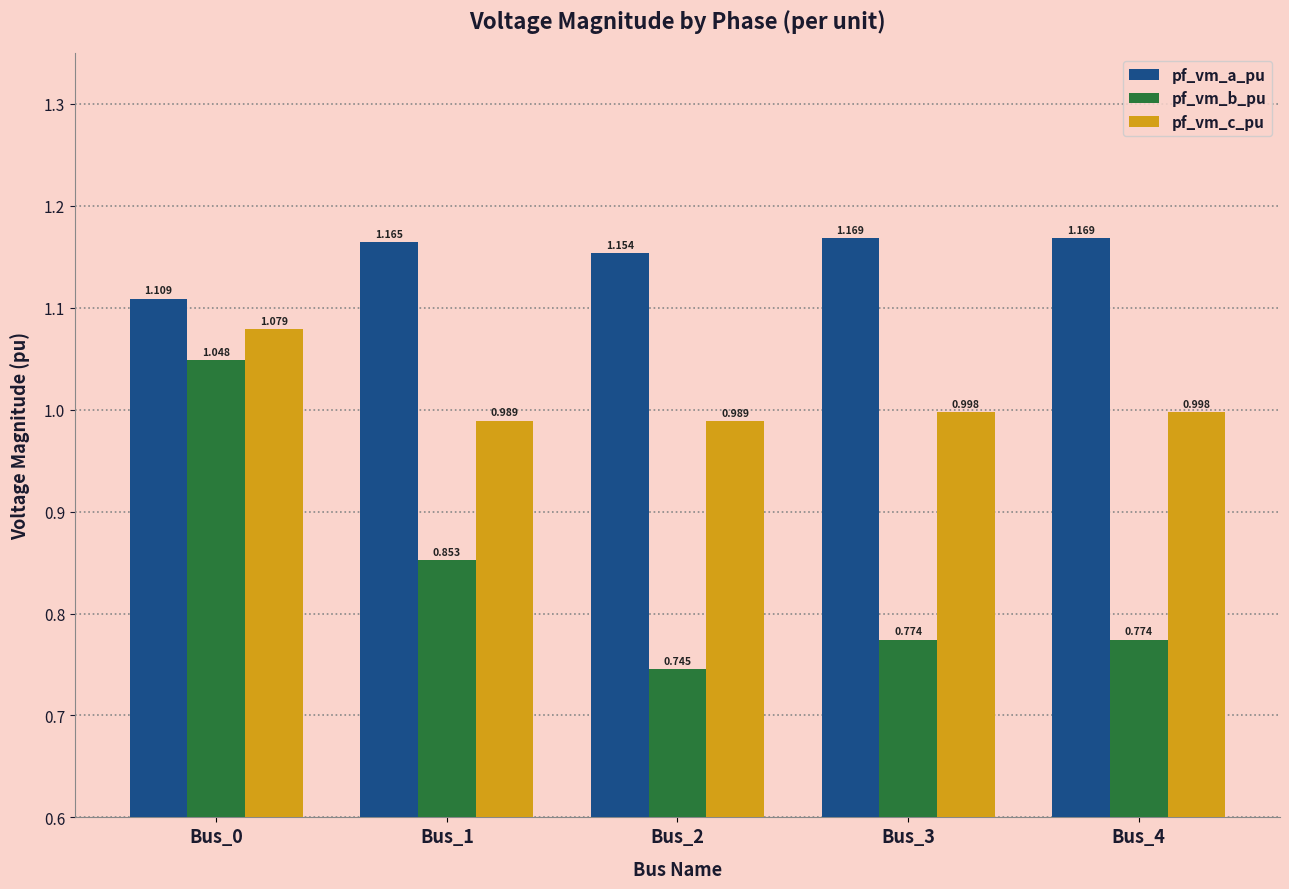

Rank the series by their maximum value, from lowest to highest.

pf_vm_b_pu, pf_vm_c_pu, pf_vm_a_pu